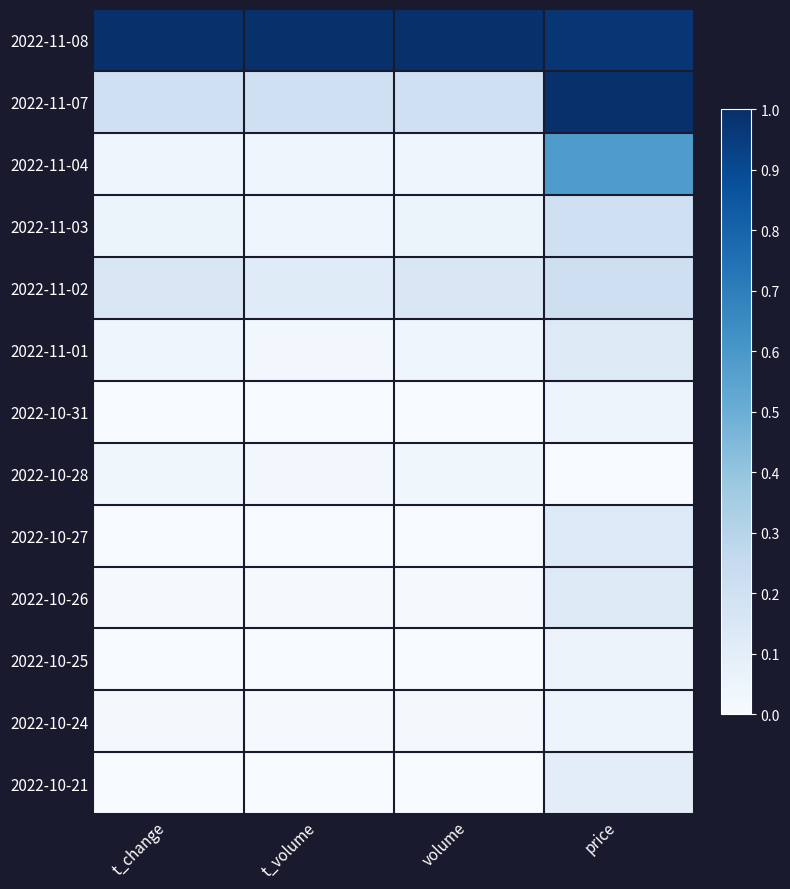

Reading left to right, extract all data points from this chart.

2022-11-08: t_change=1.0	t_volume=1.0	volume=1.0	price=1.0
2022-11-07: t_change=0.2	t_volume=0.2	volume=0.2	price=1.0
2022-11-04: t_change=0.0	t_volume=0.0	volume=0.0	price=0.6
2022-11-03: t_change=0.1	t_volume=0.0	volume=0.1	price=0.2
2022-11-02: t_change=0.1	t_volume=0.1	volume=0.1	price=0.2
2022-11-01: t_change=0.0	t_volume=0.0	volume=0.0	price=0.1
2022-10-31: t_change=0.0	t_volume=0.0	volume=0.0	price=0.0
2022-10-28: t_change=0.0	t_volume=0.0	volume=0.0	price=0.0
2022-10-27: t_change=0.0	t_volume=0.0	volume=0.0	price=0.1
2022-10-26: t_change=0.0	t_volume=0.0	volume=0.0	price=0.1
2022-10-25: t_change=0.0	t_volume=0.0	volume=0.0	price=0.1
2022-10-24: t_change=0.0	t_volume=0.0	volume=0.0	price=0.0
2022-10-21: t_change=0.0	t_volume=0.0	volume=0.0	price=0.1